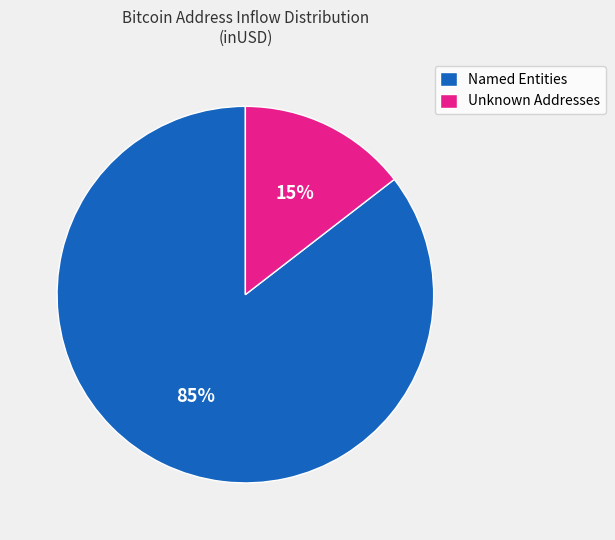

How many segments does this pie chart have?

2